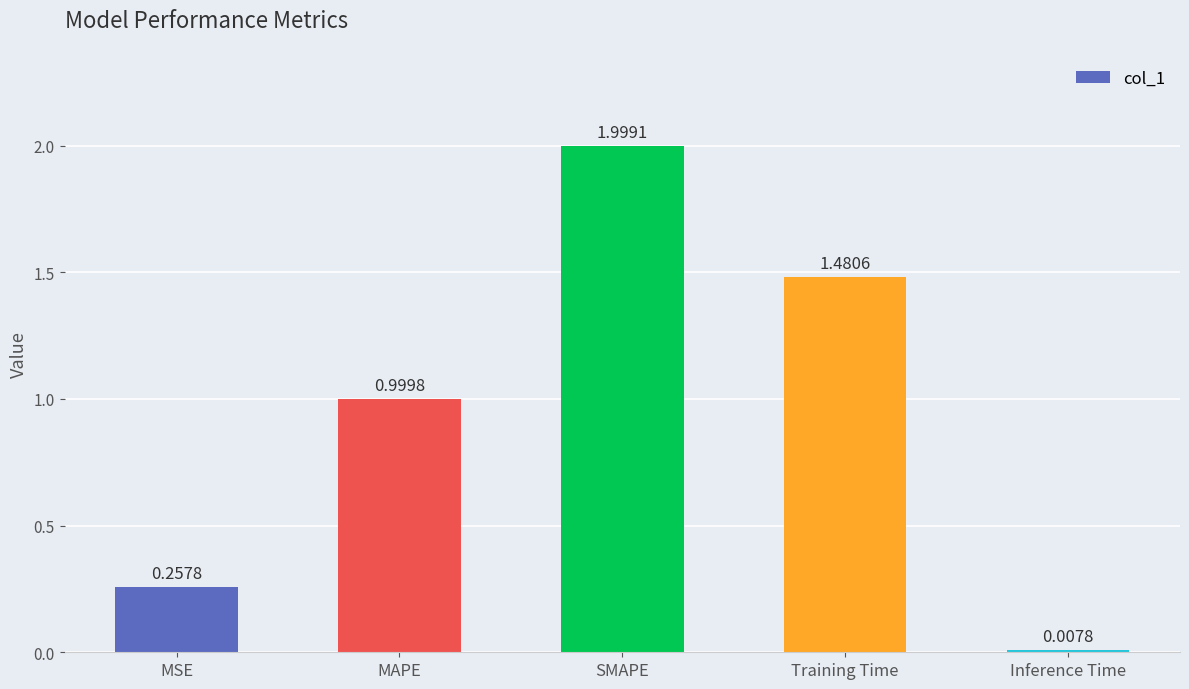

What is the sum of all values?

4.7